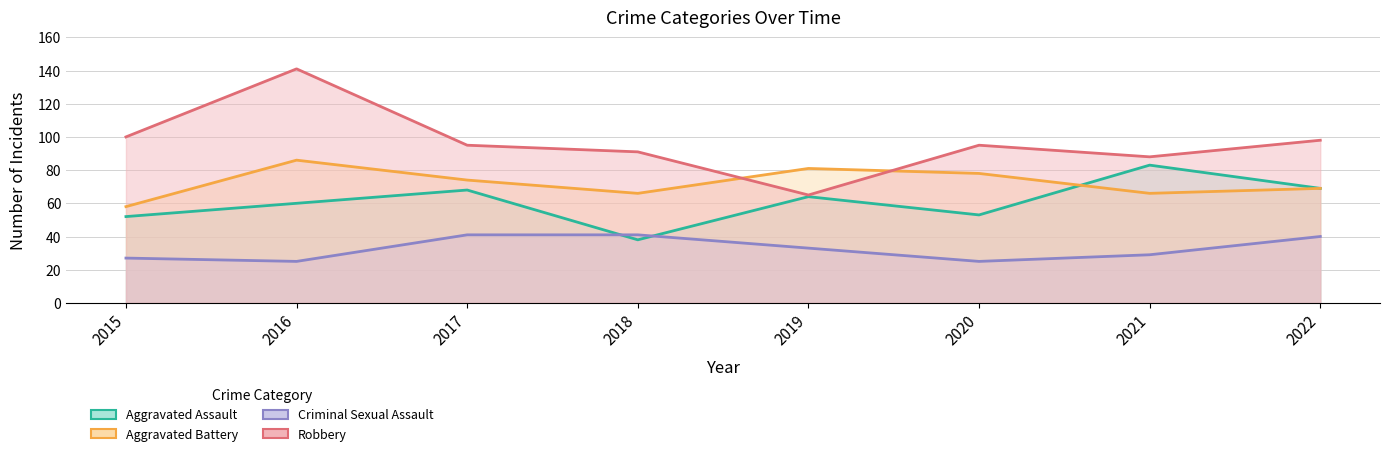

How many times do Criminal Sexual Assault and Aggravated Assault cross each other?

2